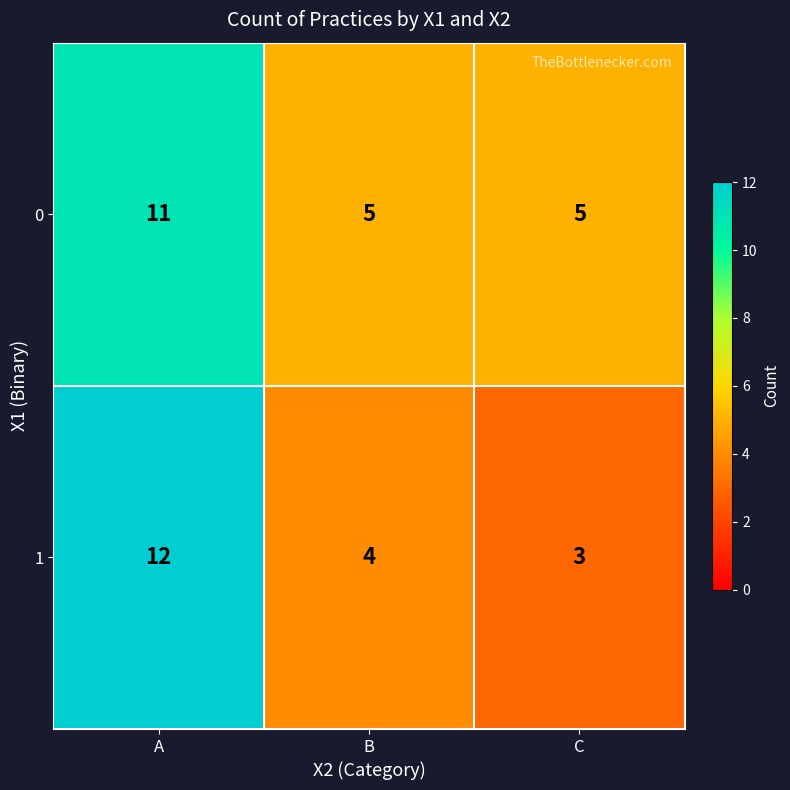

At which label is 1 closest to 7?

B